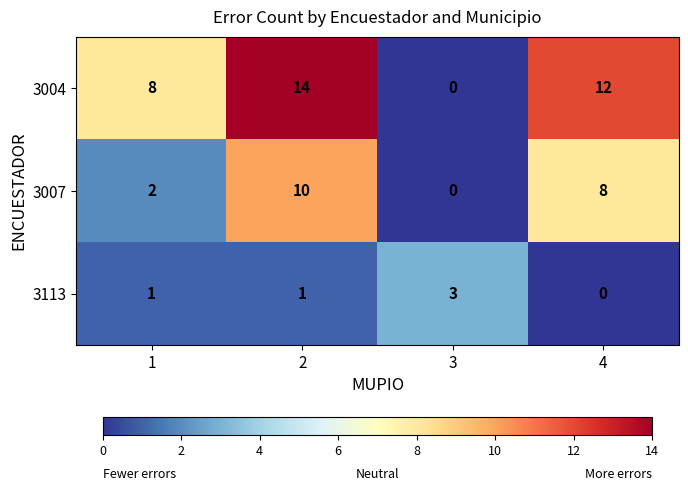

Rank the categories by 3004 value from lowest to highest.

3, 1, 4, 2